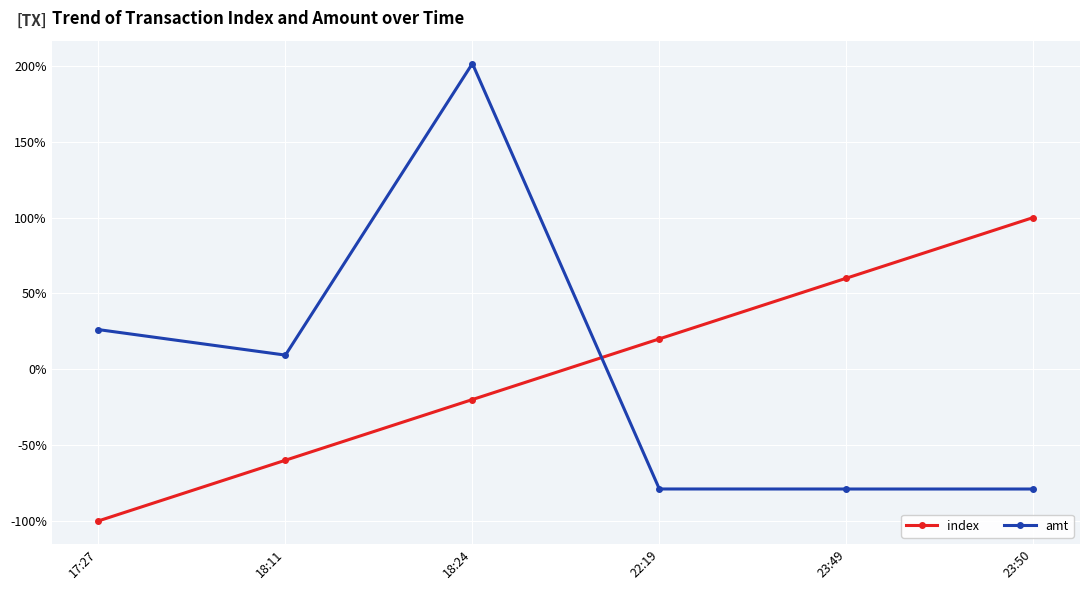

What is the maximum value shown in the chart?

201.5